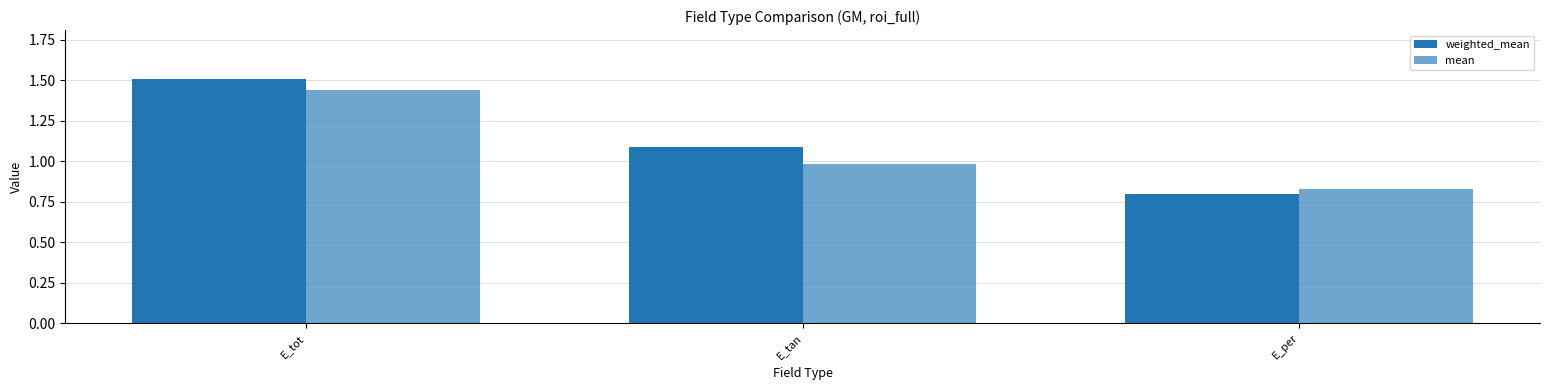

Which series has the widest spread of values?

weighted_mean